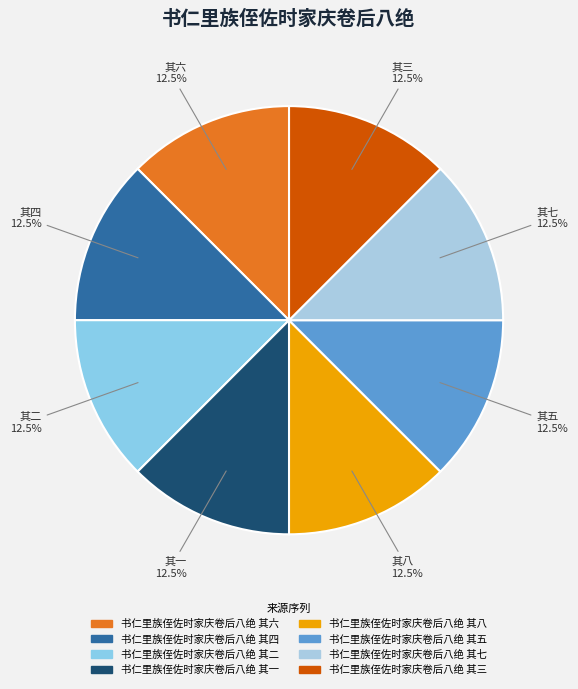

How many slices are in this pie chart?

8